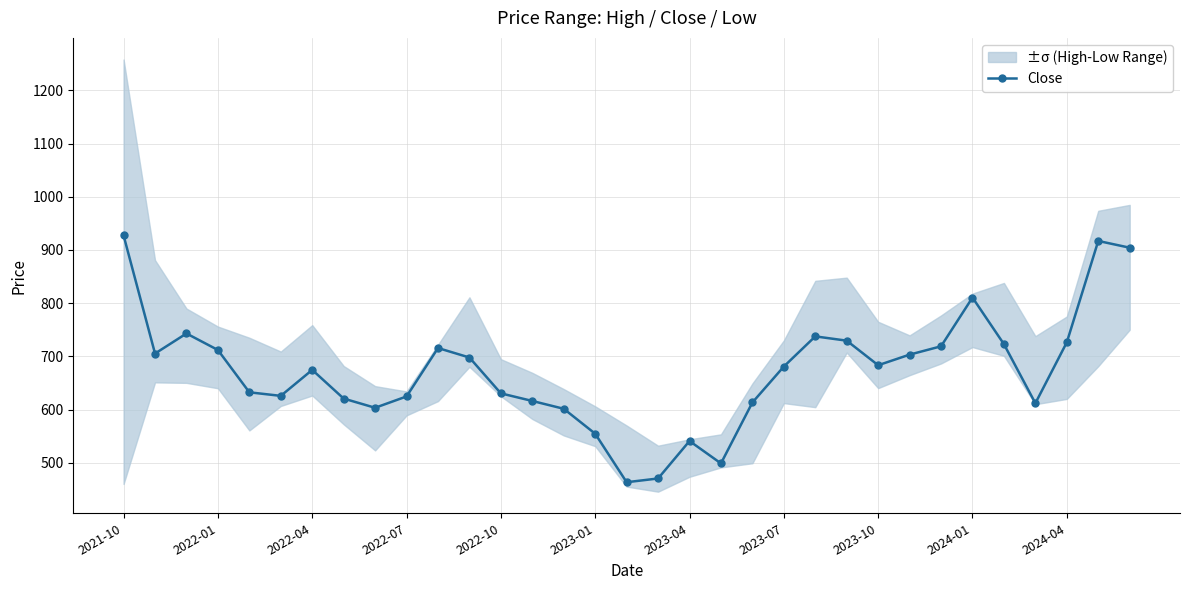

What is the average value?

673.2